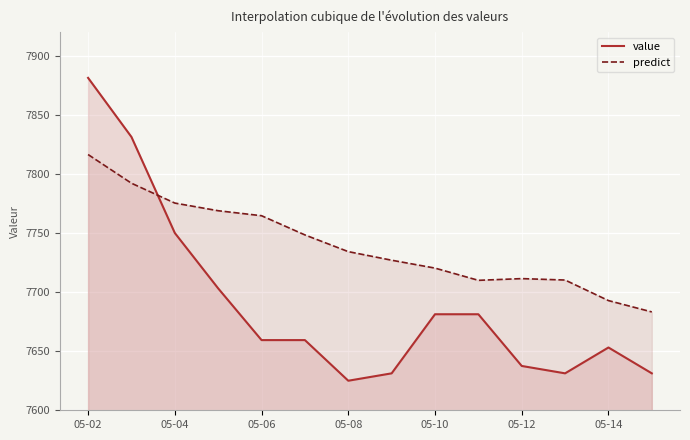

Which label corresponds to the smallest value in the chart?

05-08